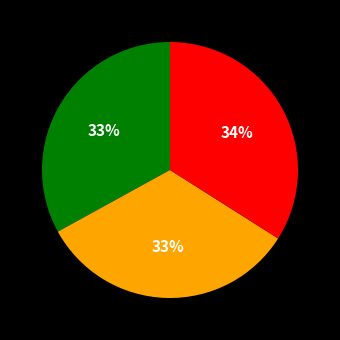

Is there a majority slice in this chart?

No